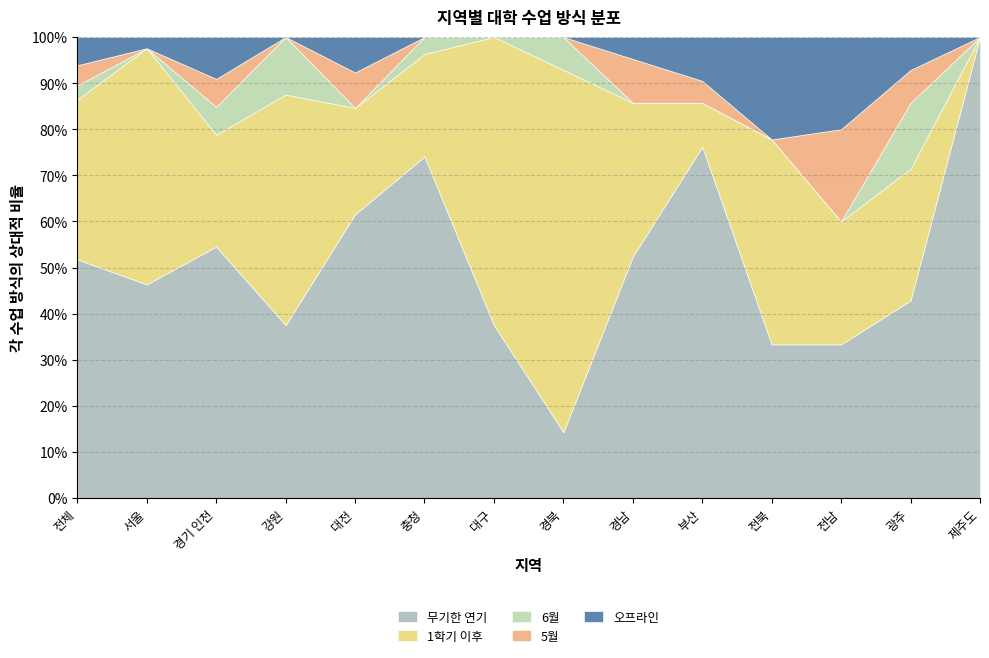

Reading left to right, transcribe all the data shown in this chart.

무기한 연기: 118	19	18	3	8	20	3	2	11	16	3	5	6	4
1학기 이후: 79	21	8	4	3	6	5	11	7	2	4	4	4	0
6월: 7	0	2	1	0	1	0	1	0	0	0	0	2	0
5월: 10	0	2	0	1	0	0	0	2	1	0	3	1	0
오프라인: 14	1	3	0	1	0	0	0	1	2	2	3	1	0